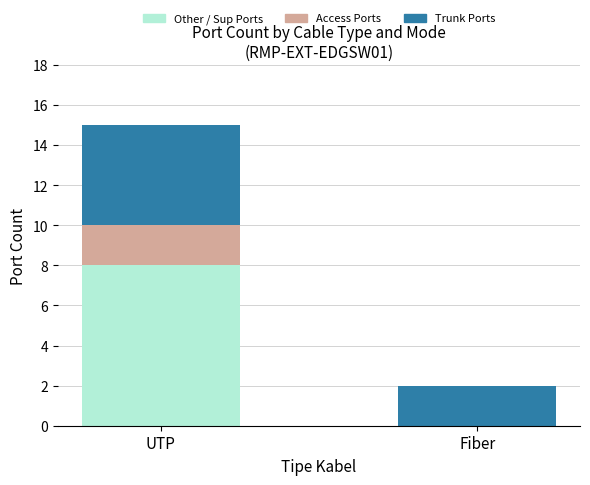

Are the bars grouped side by side (vs. stacked)?

No